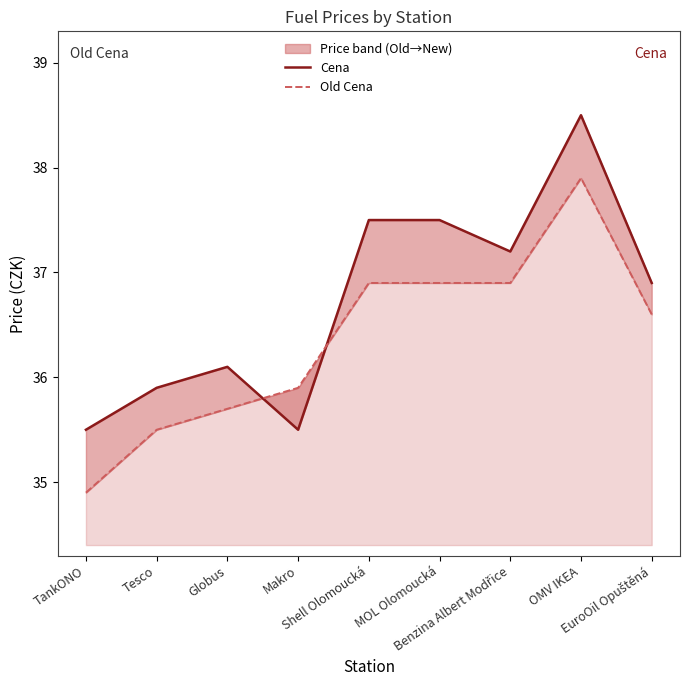

At which label does Cena reach its minimum?

TankONO